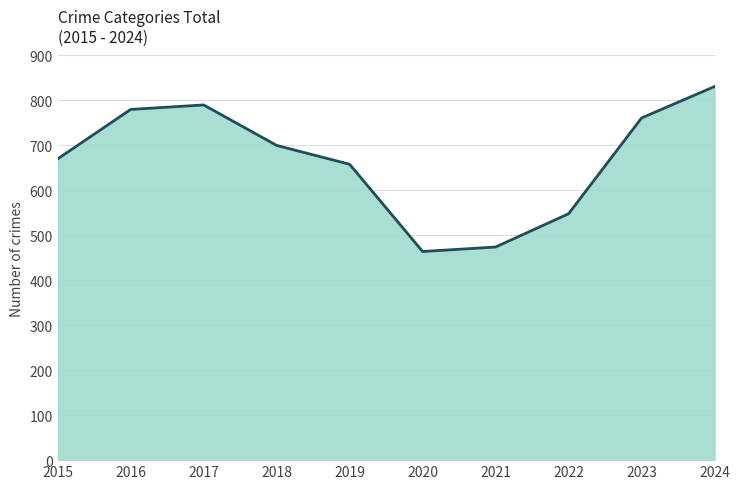

What is the difference between the second highest and second lowest values?

316